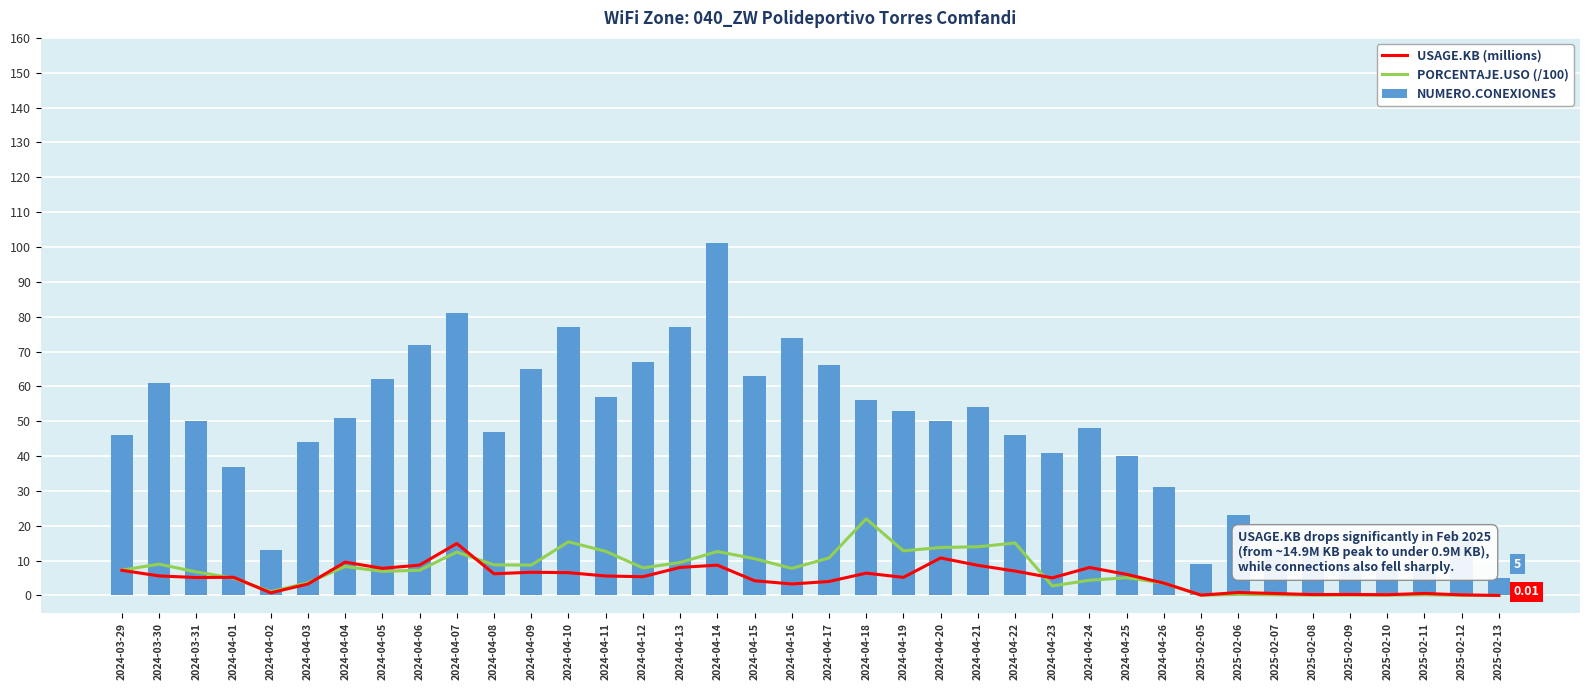

Are the bars grouped side by side (vs. stacked)?

Yes